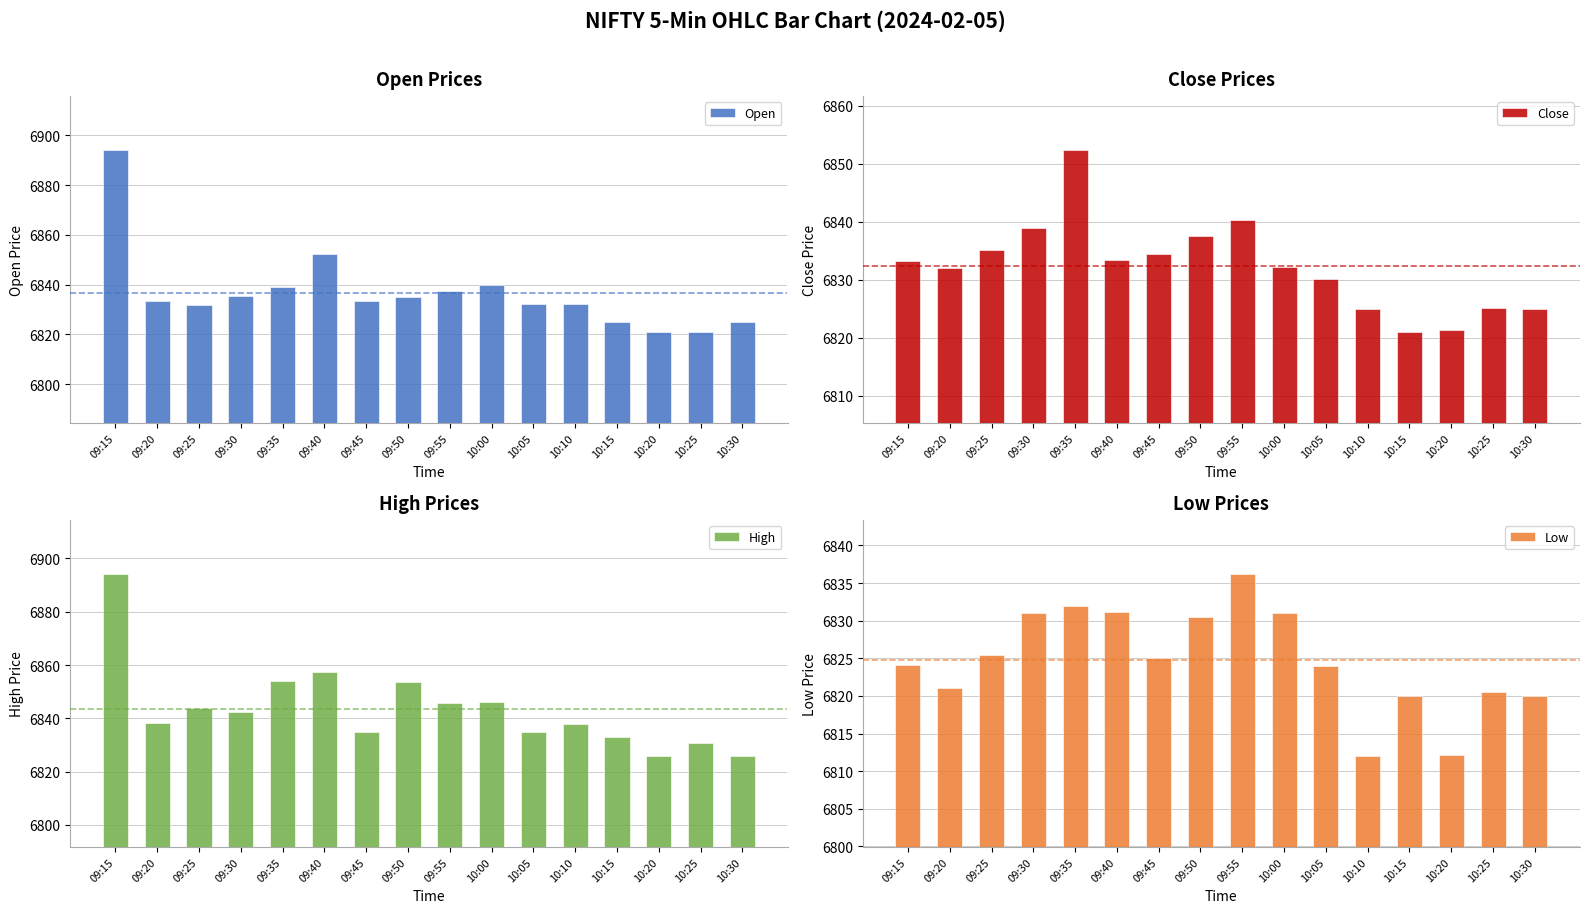

What is the average value of the High series?

6843.7